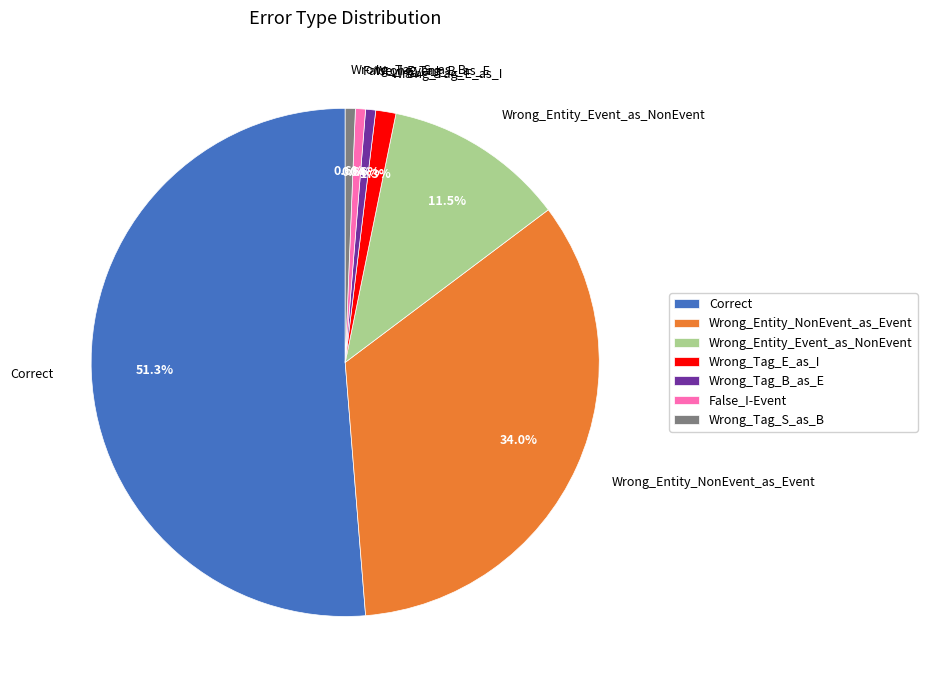

How many slices are in this pie chart?

7